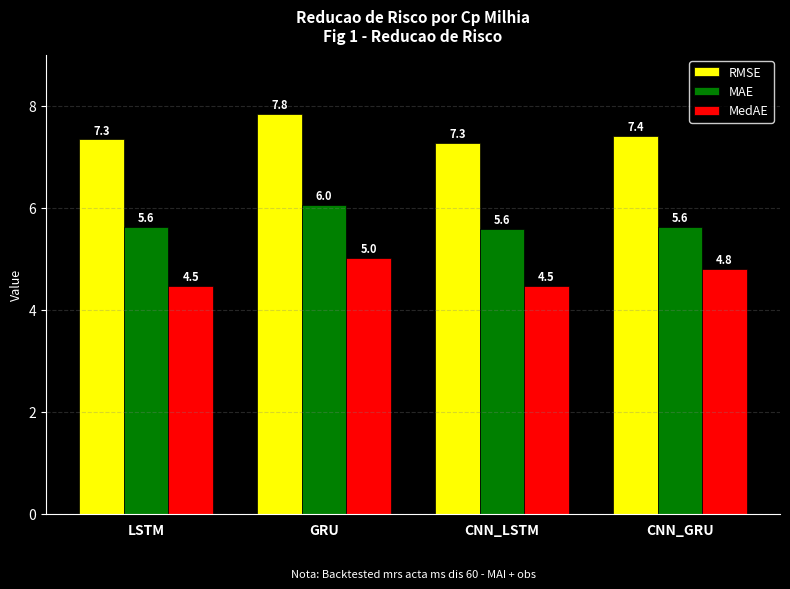

The value of MedAE at GRU is 5.0. True or false?

True